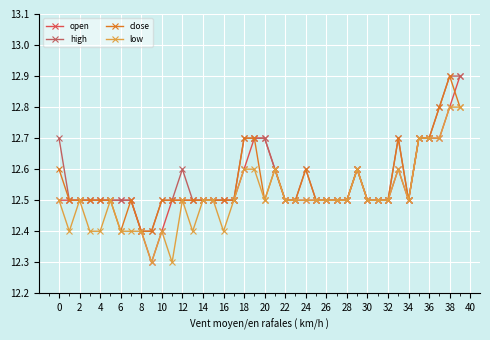

At which category is the sum across all series the highest?

38